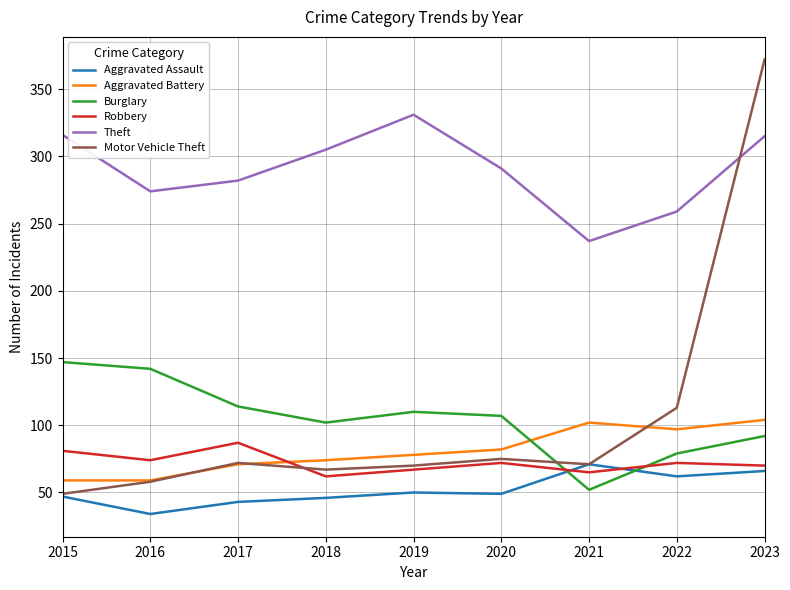

True or false: Theft and Aggravated Battery cross at least once.

False